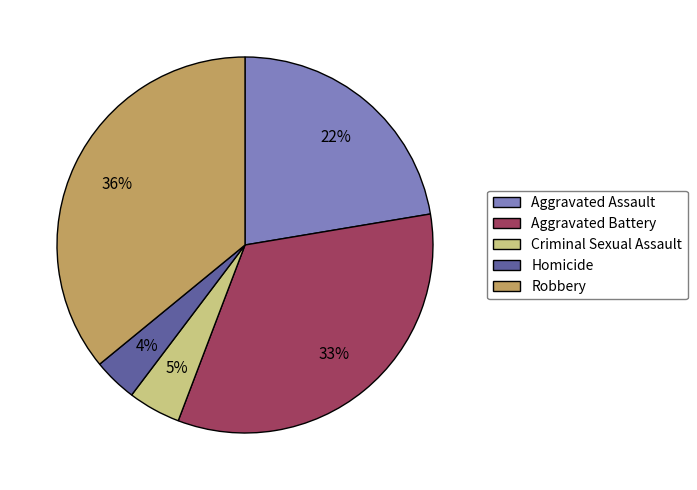

Is it true that Aggravated Battery is 45% of the pie?

False